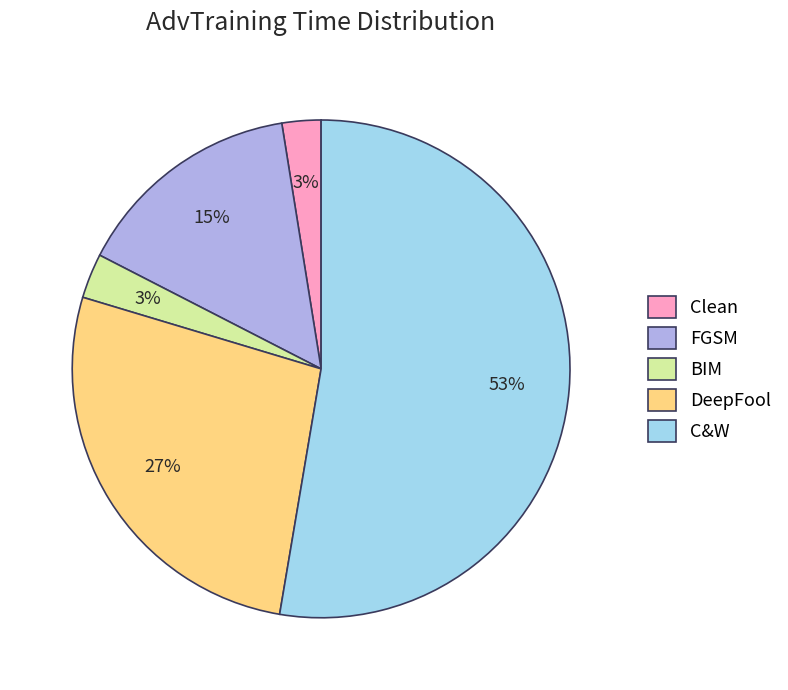

Does C&W represent more than half of the total?

Yes